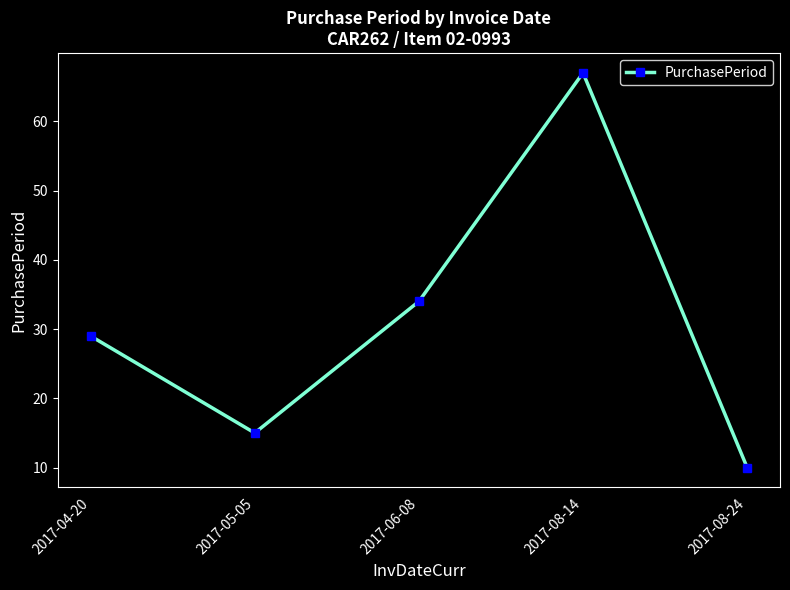

What is the average value?

31